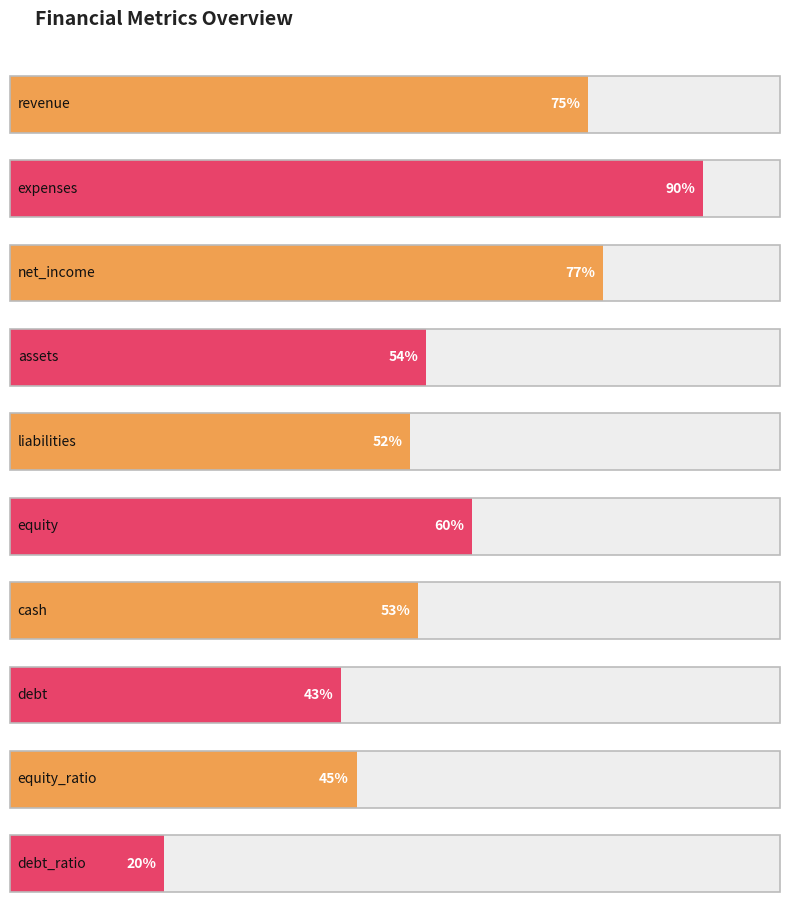

At which category does the chart reach its peak across all series?

expenses